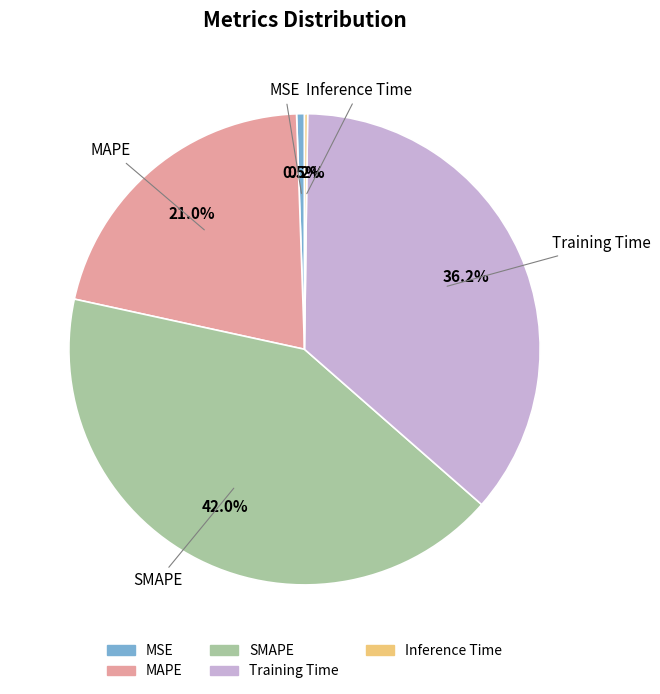

What percentage is the MAPE slice, to the nearest percent?

21%